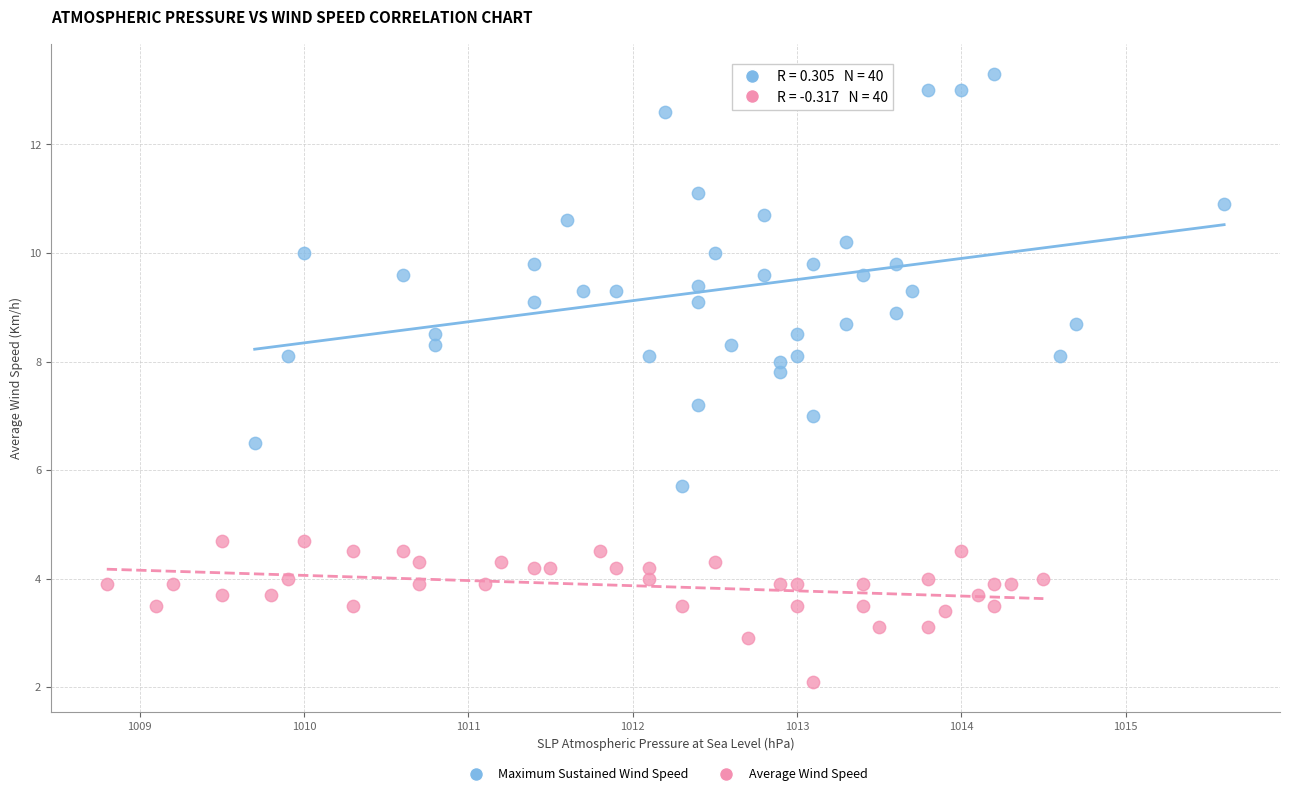

Which series has the largest Y range (max minus min)?

Maximum Sustained Wind Speed